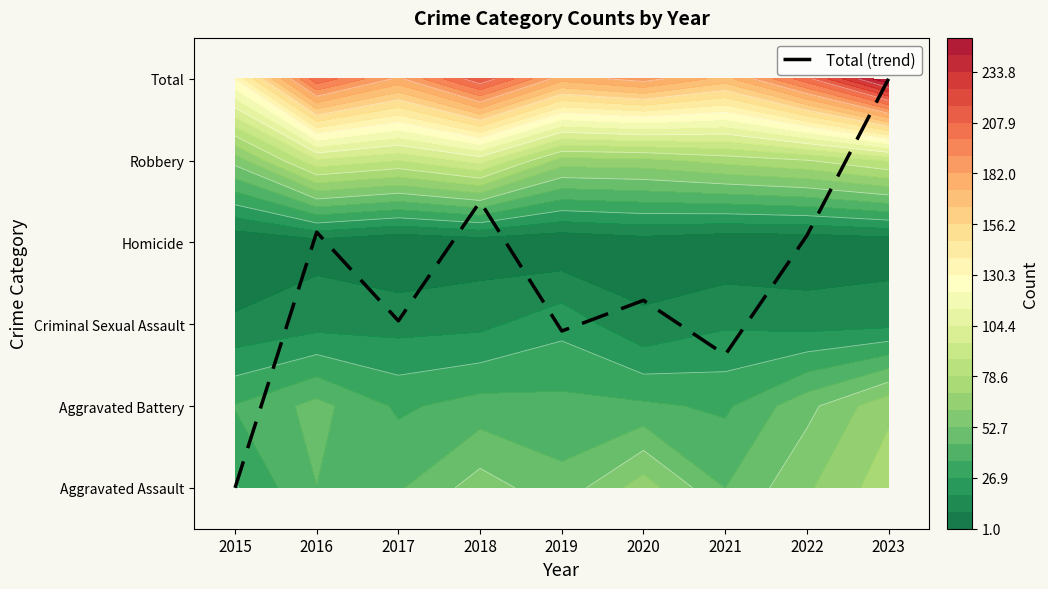

List the labels in order of value, largest first.

2023, 2018, 2016, 2022, 2020, 2017, 2019, 2021, 2015